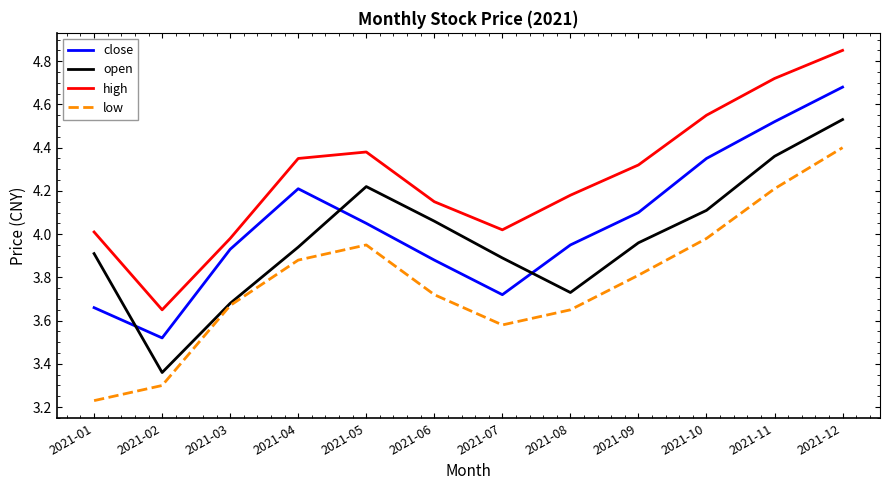

What is the difference between the highest and lowest values at 2021-11?

0.5